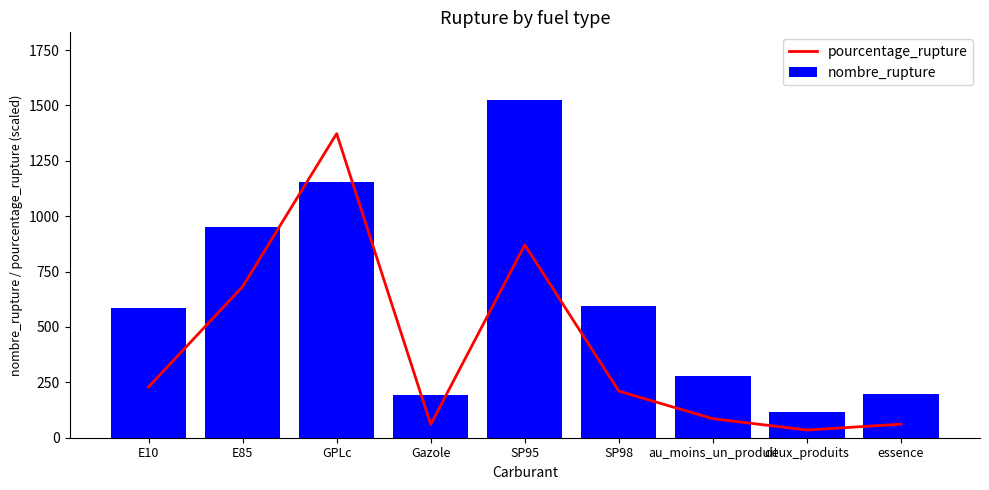

What is the sum of the nombre_rupture values at E10 and deux_produits?

700